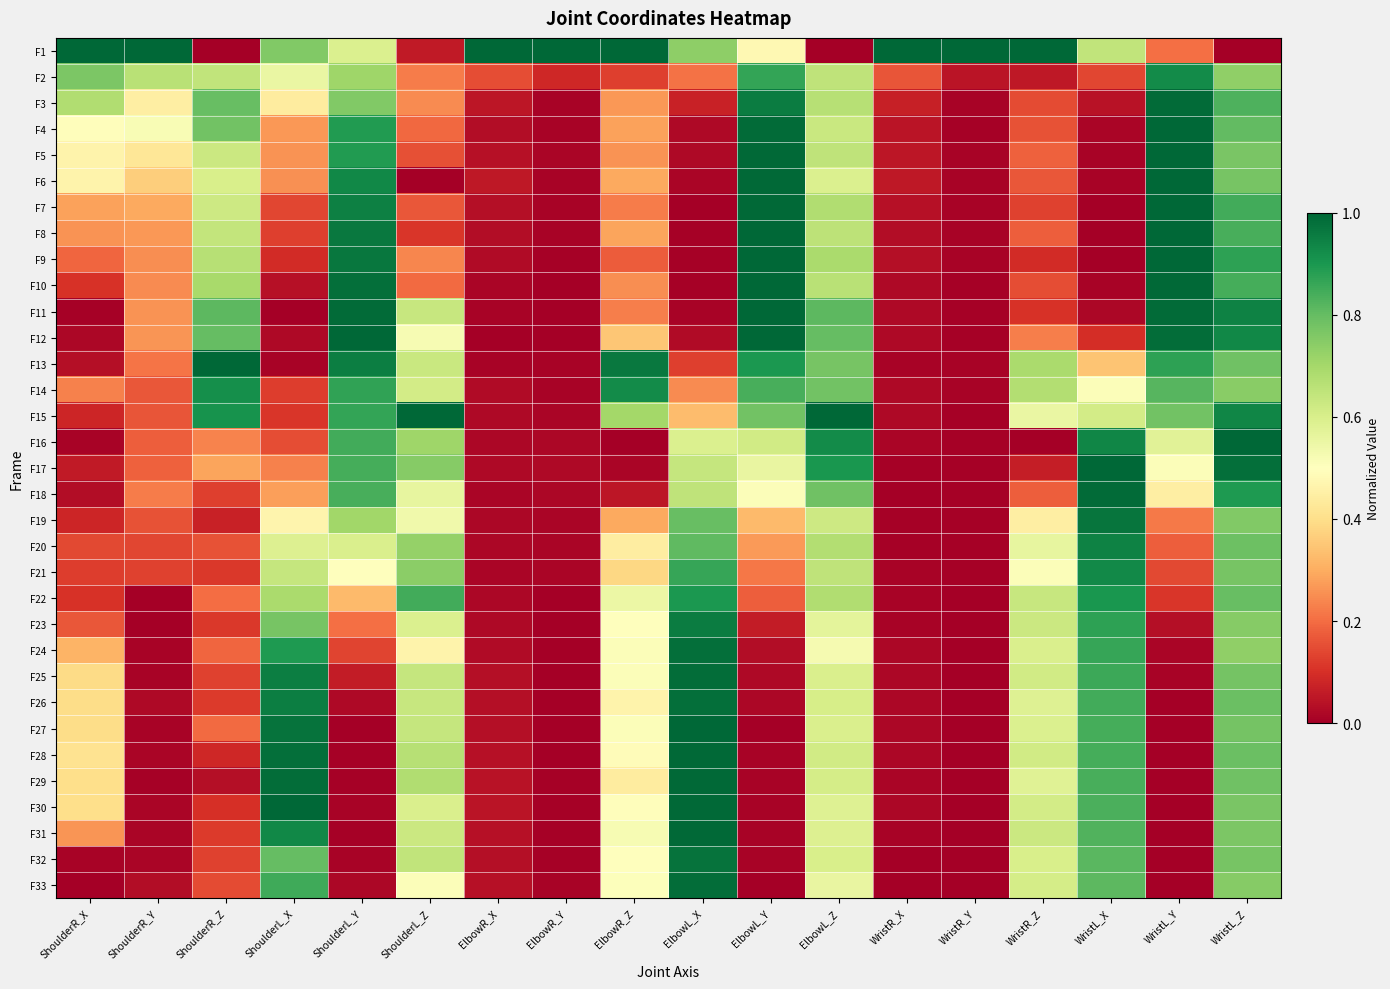

What is the greatest value displayed?

1.0